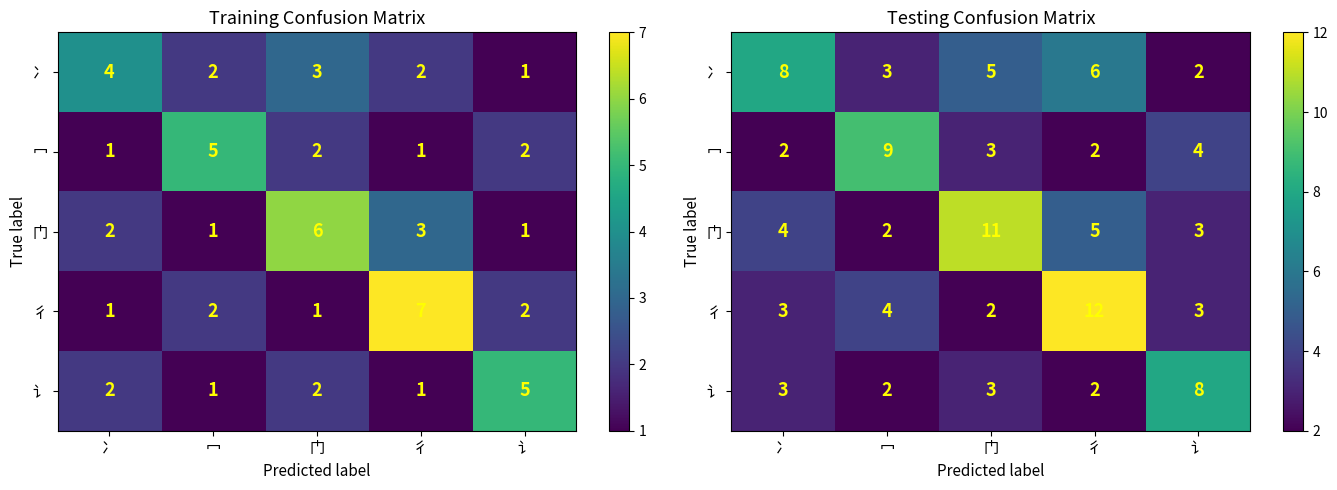

Which has a higher value, 彳 or 冖?

彳